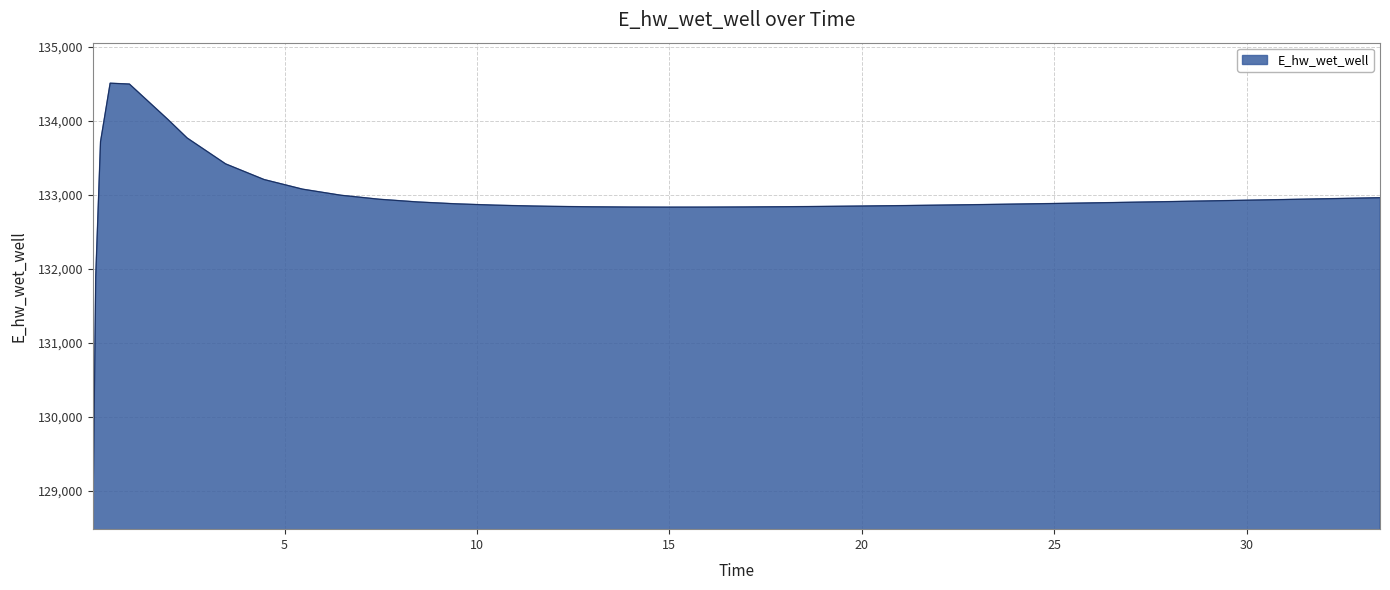

What is the smallest value displayed?

129026.9